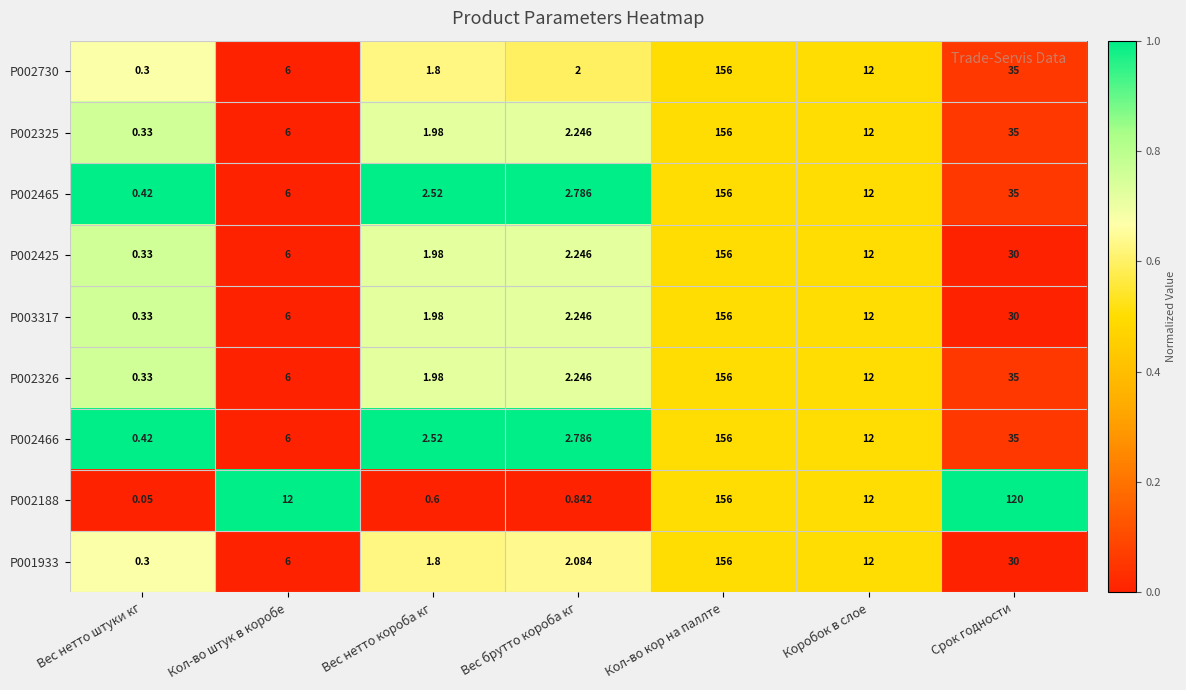

Which category has the highest value across all series?

Кол-во кор на паллте